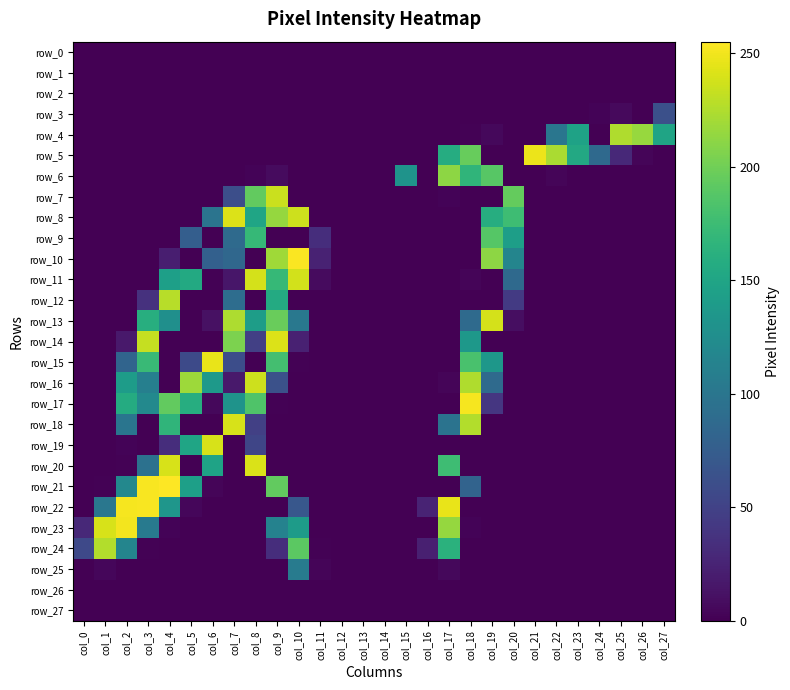

At which label does row_27 reach its peak?

col_0